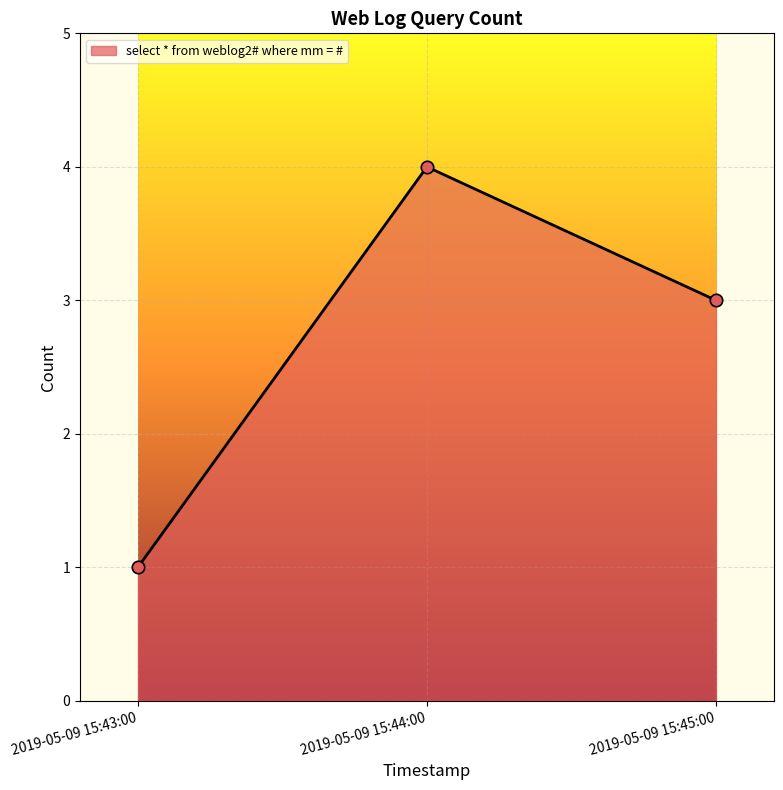

Approximately how many times larger is the value at 2019-05-09 15:45:00 compared to 2019-05-09 15:43:00?

3.0